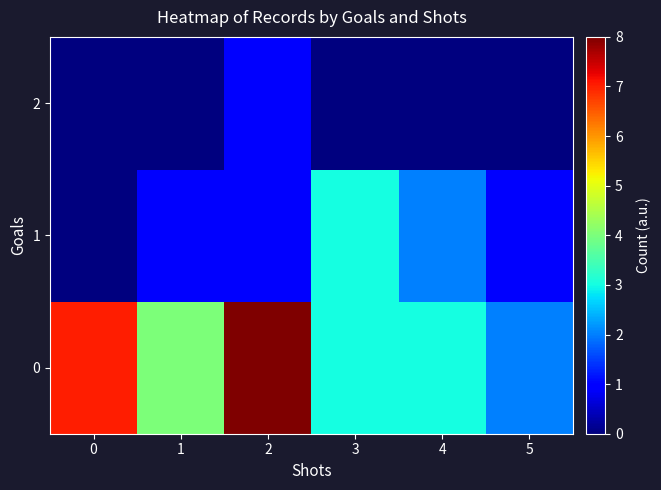

Reading left to right, list all the values displayed in this chart.

0: 0=7	1=4	2=8	3=3	4=3	5=2
1: 0=0	1=1	2=1	3=3	4=2	5=1
2: 0=0	1=0	2=1	3=0	4=0	5=0